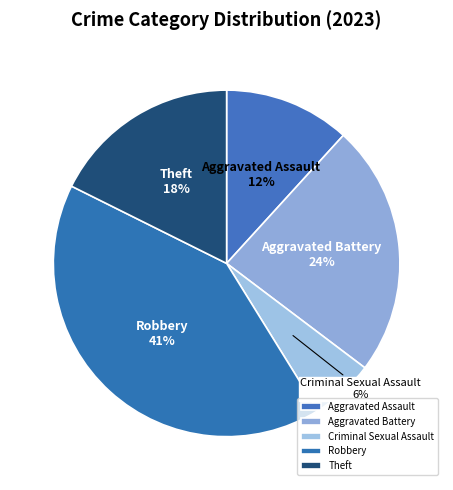

Approximately how many times larger is the value at Aggravated Battery compared to Criminal Sexual Assault?

4.0